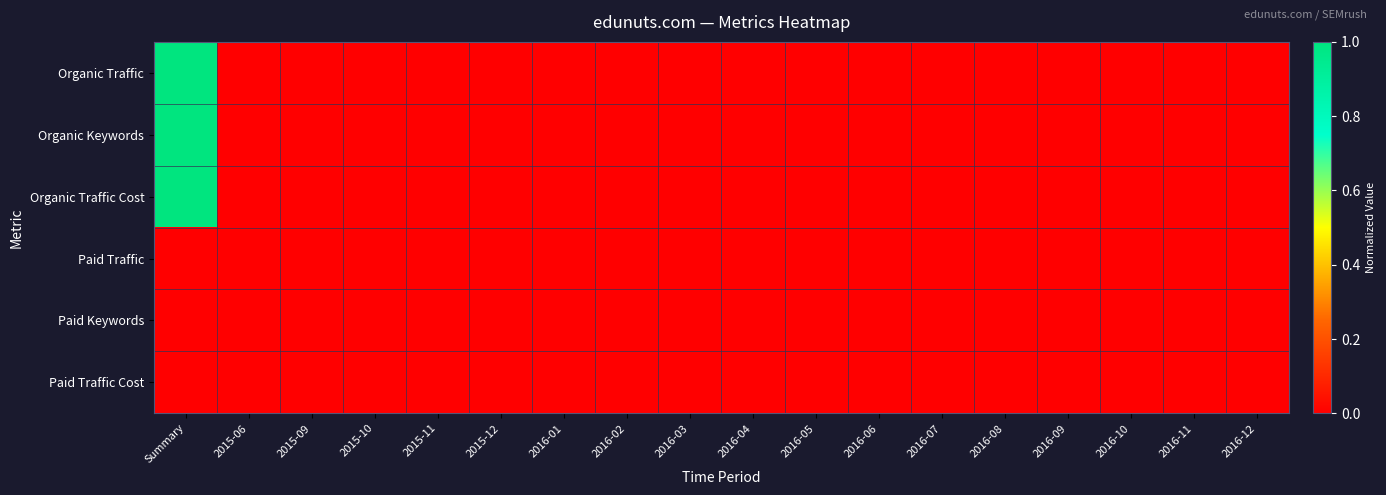

Rank the series by their maximum value, from highest to lowest.

Organic Traffic, Organic Keywords, Organic Traffic Cost, Paid Traffic, Paid Keywords, Paid Traffic Cost